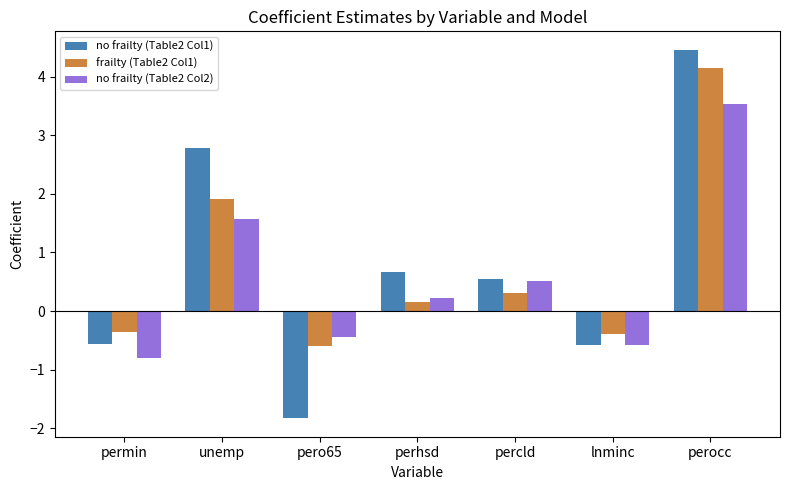

Read the no frailty (Table2 Col2) value at lnminc.

-0.6